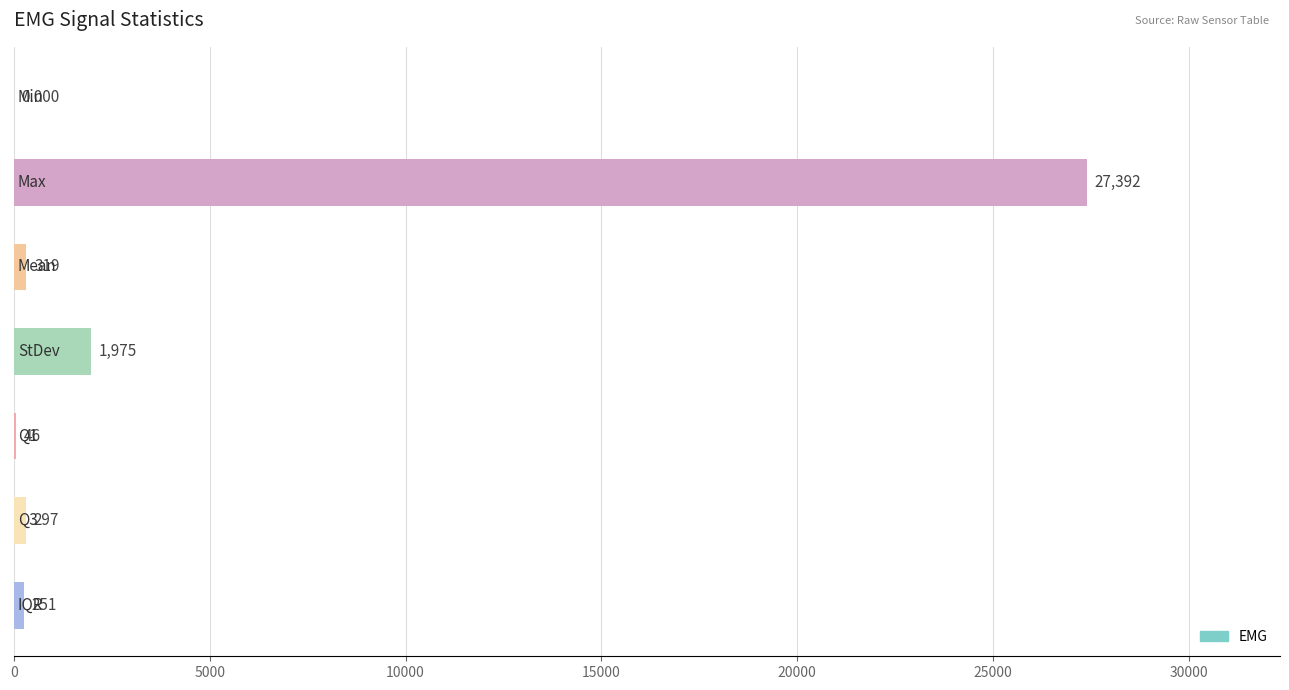

How many values are above zero?

6